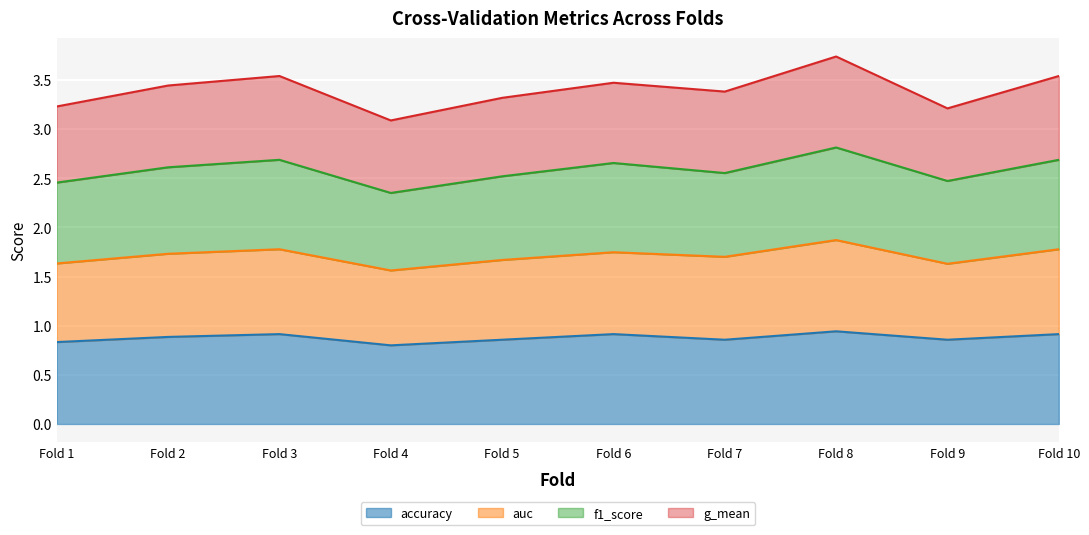

How many accuracy values are between 0 and 1?

10